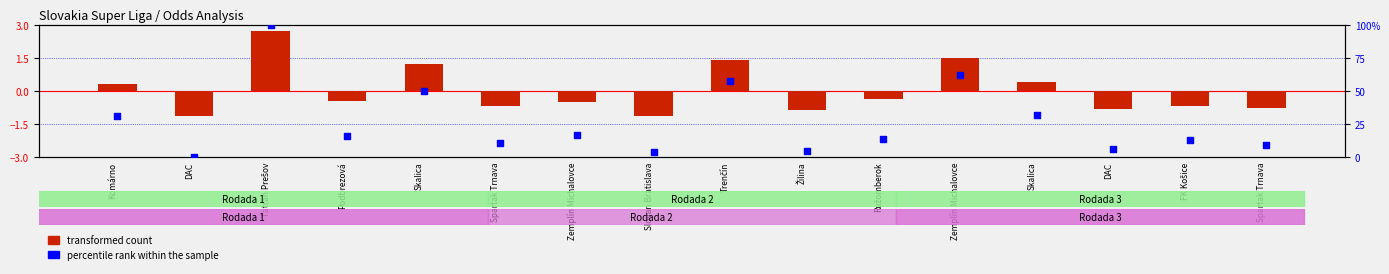

What are all the series names shown in the legend?

transformed count, percentile rank within the sample